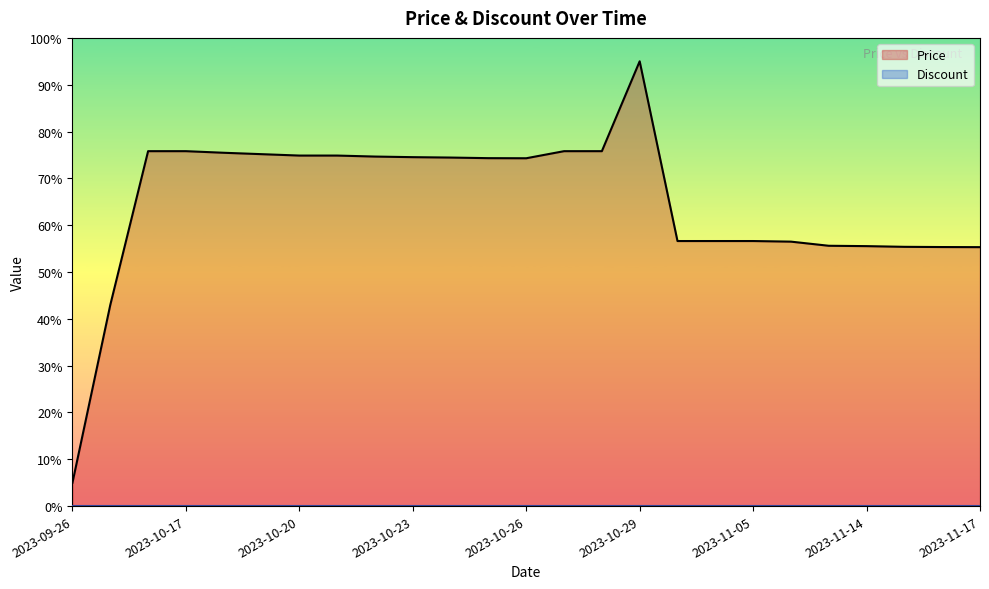

What is the ratio of the value at 2023-10-16 to the value at 2023-10-19?

1.0